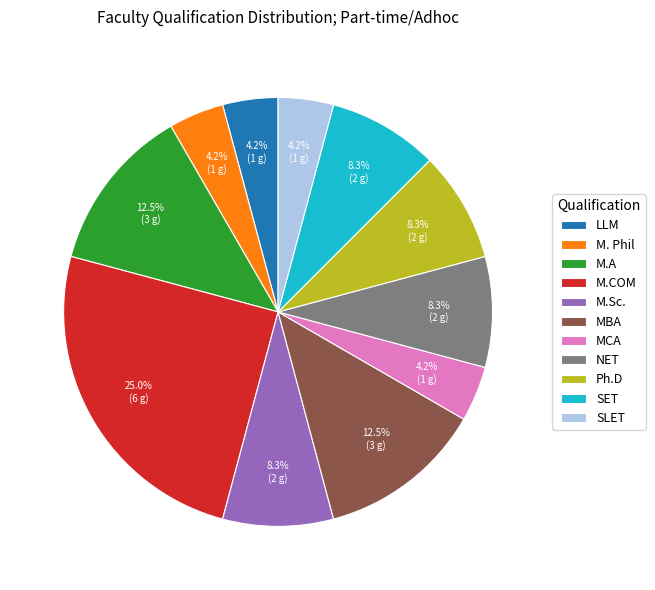

How many segments does this pie chart have?

11